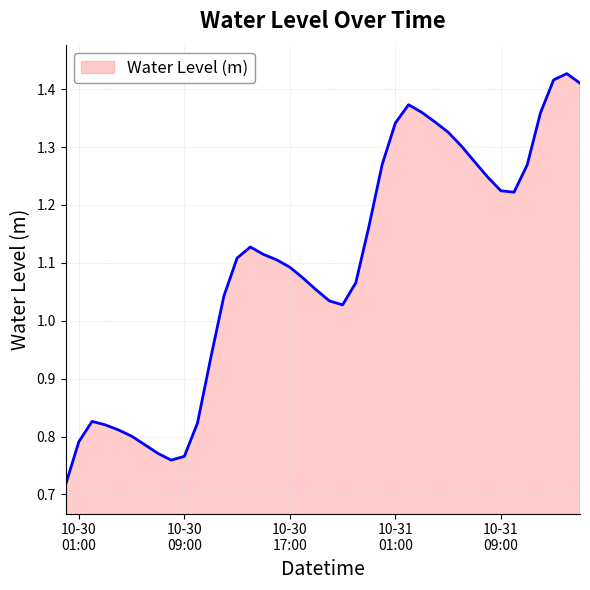

At which label is the value closest to 1?

2024-10-30 21:00:00